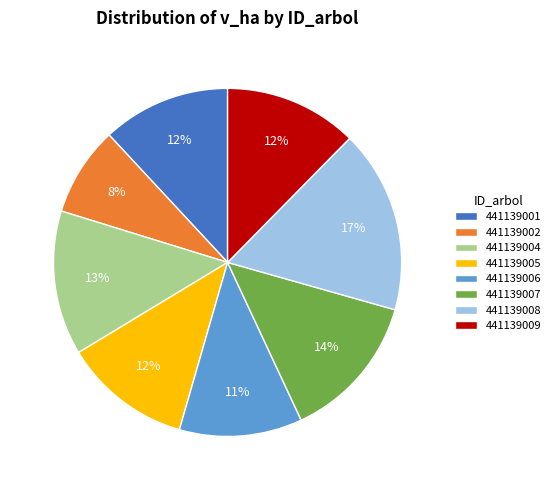

To the nearest percent, what is the difference between the 441139002 and 441139009 slice percentages?

4%